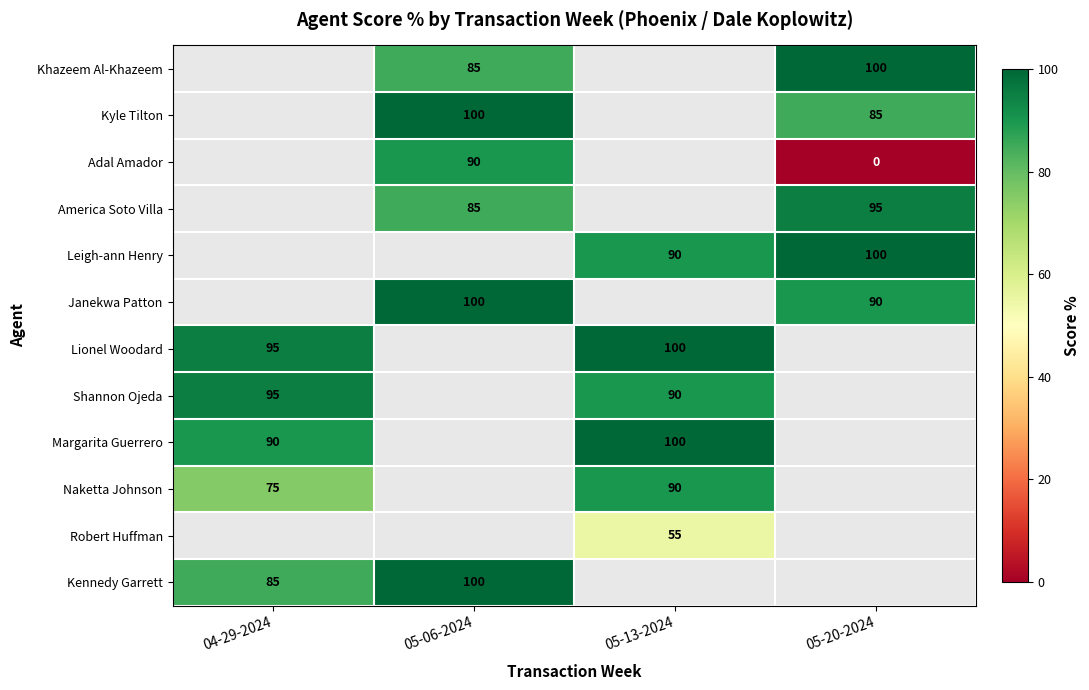

The Robert Huffman series shows 31 at 05-13-2024. True or false?

False